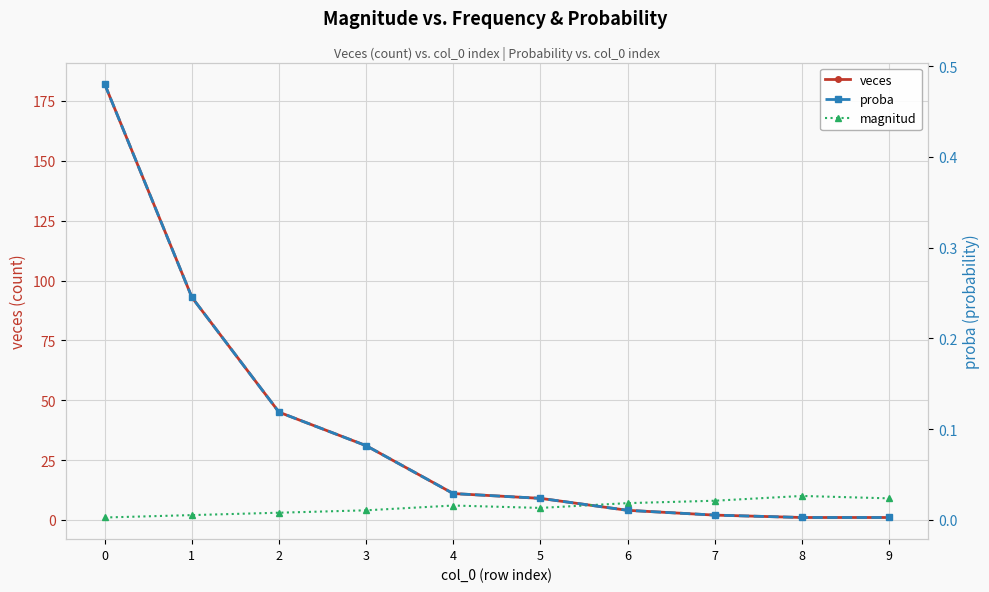

True or false: magnitud has a value of 1.8 at 3.

False